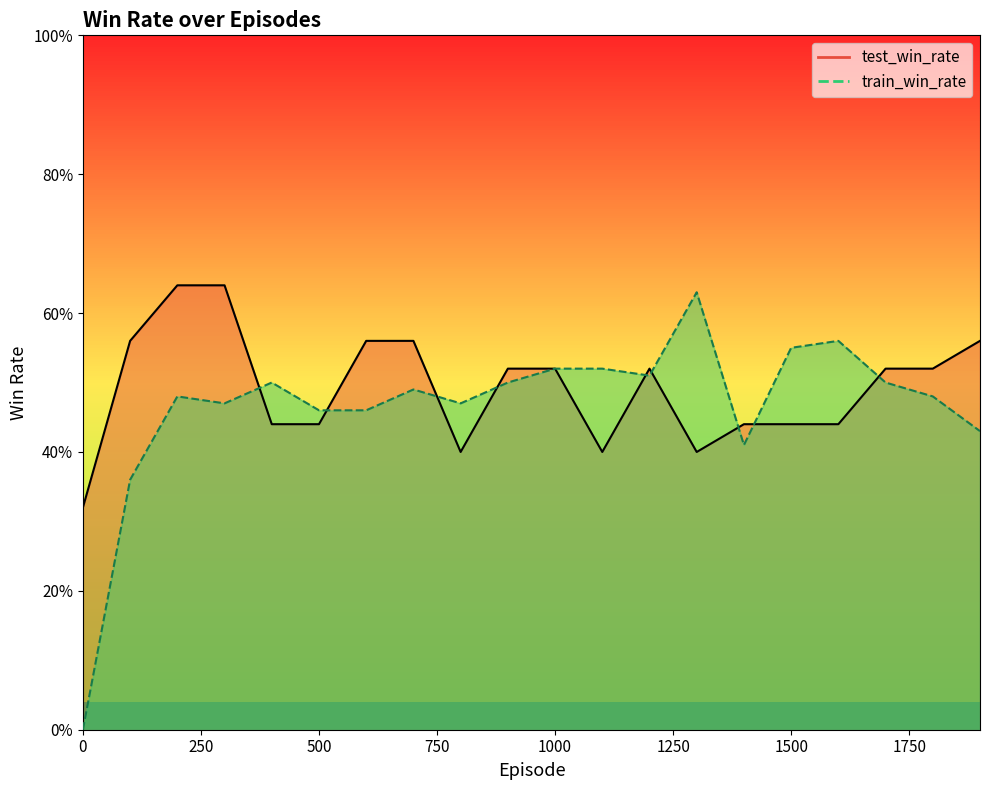

What is the sum of the test_win_rate values at 400 and 600?

1.0